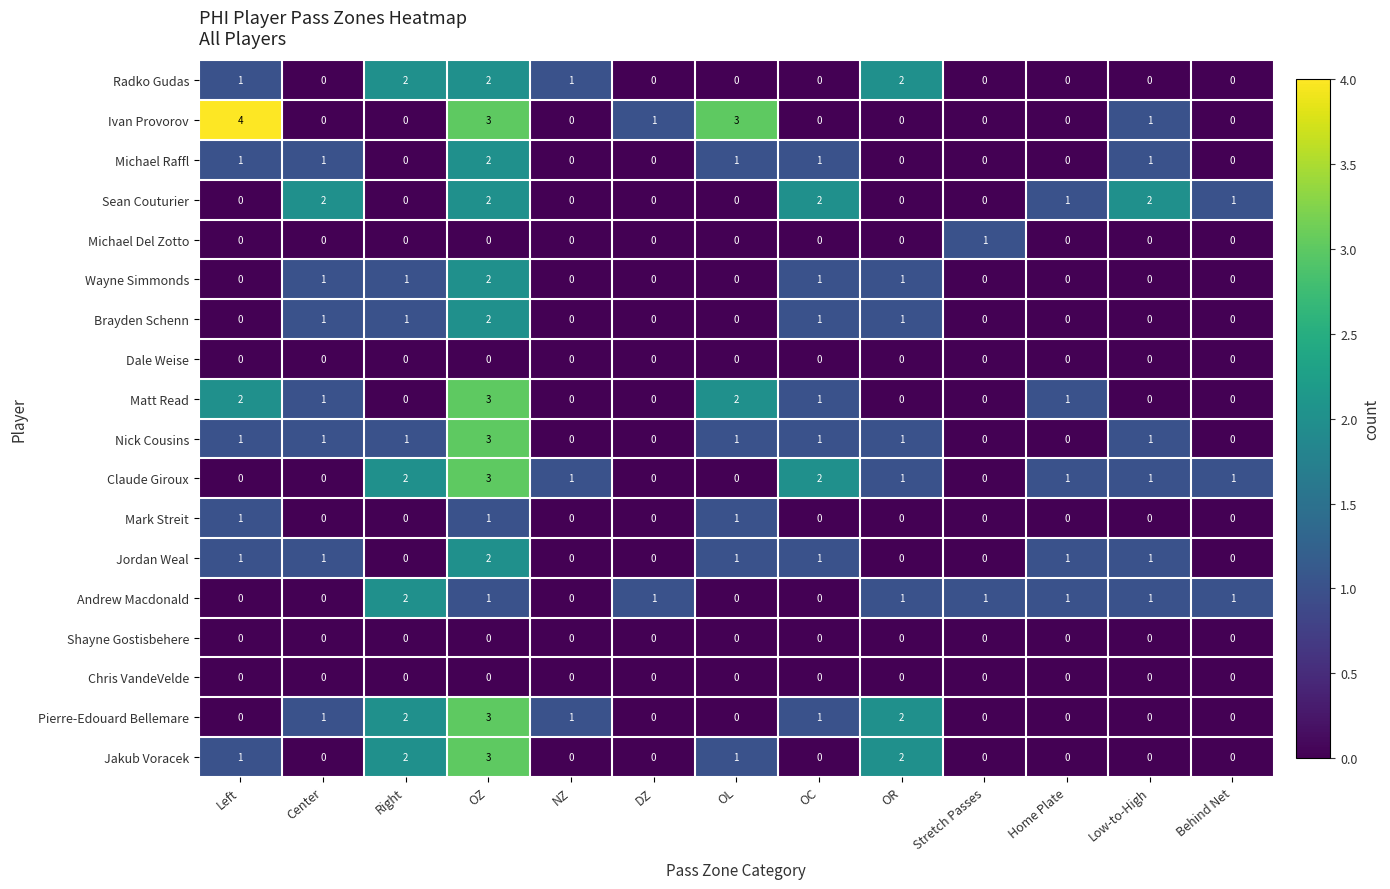

Is the value of Matt Read at Left greater than the value of Dale Weise at Center?

Yes